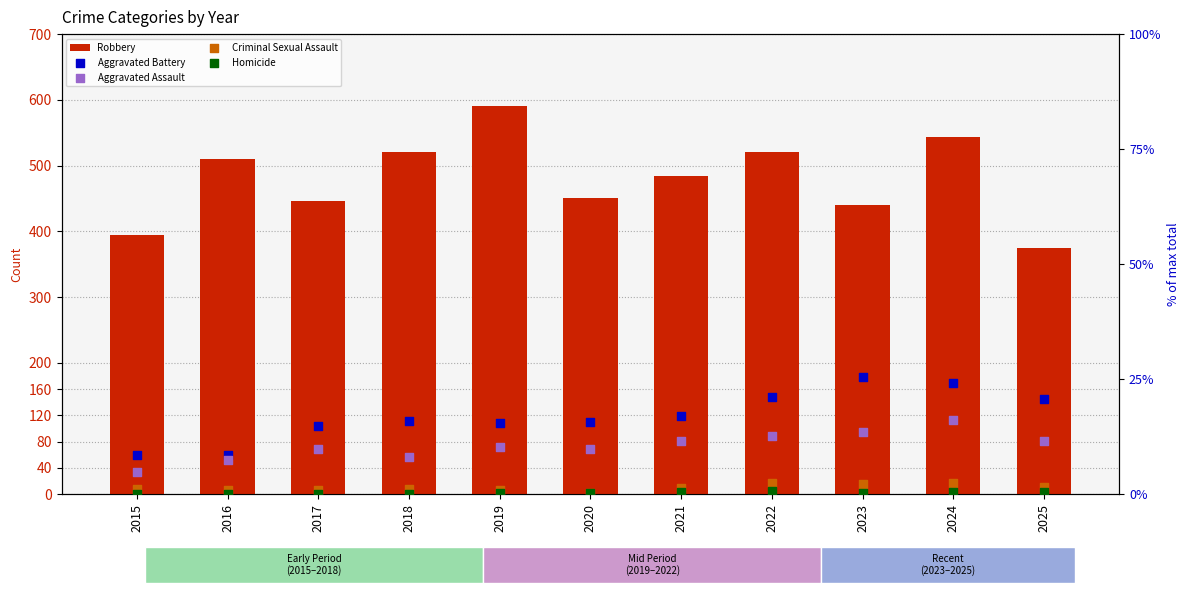

Which series has the largest total across all categories?

Robbery